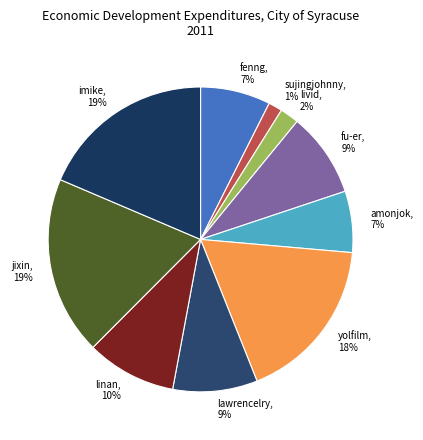

How many segments does this pie chart have?

10